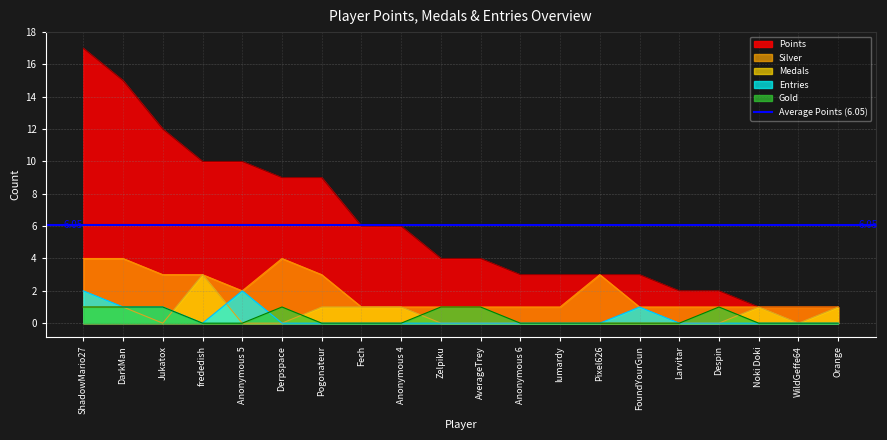

How many interior local valleys does the Medals series have?

2